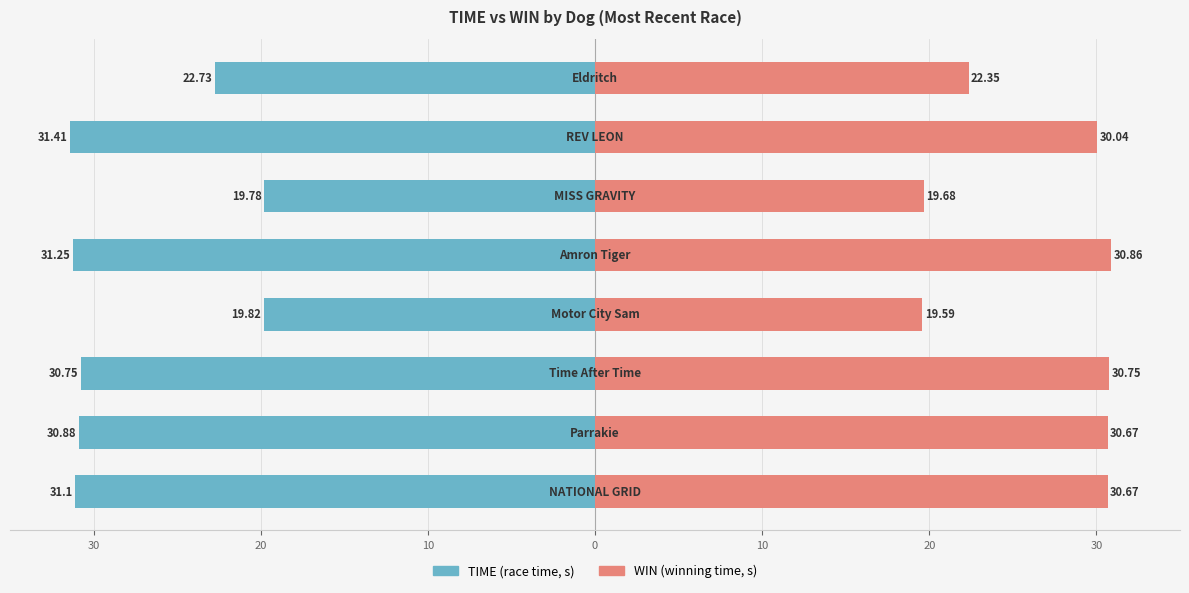

Is the value of WIN at 30 greater than the value of TIME at 20?

Yes